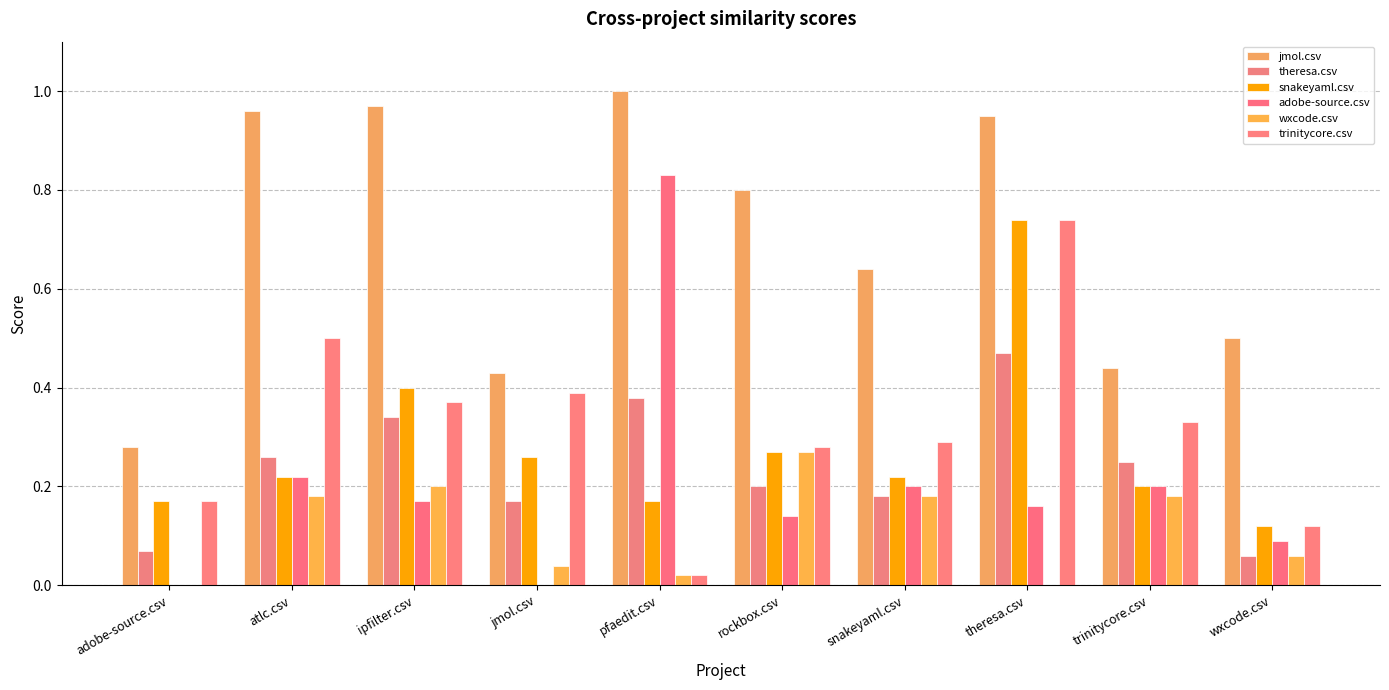

What is the difference between the second highest and second lowest values in the snakeyaml.csv series?

0.2